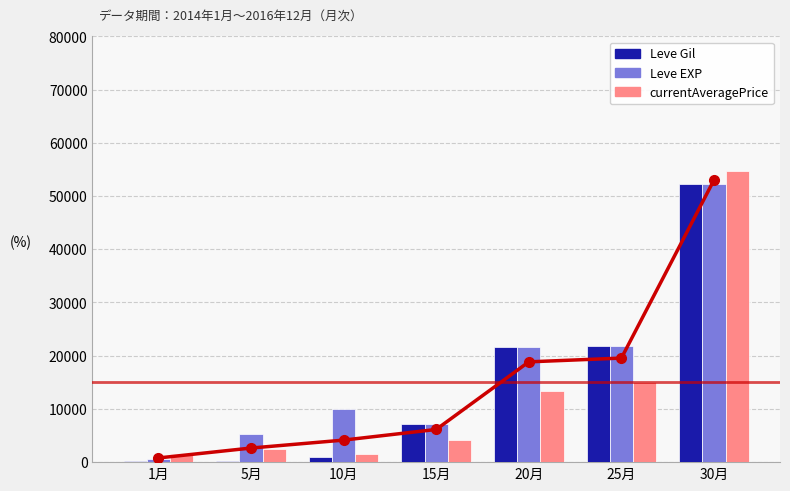

The Leve EXP series shows 21600.0 at 20月. True or false?

True